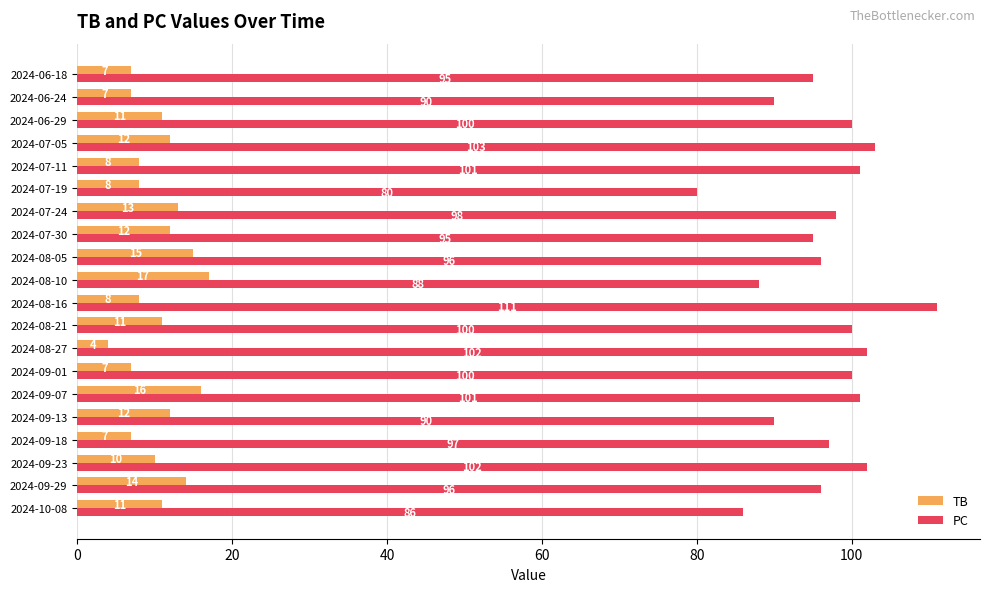

Rank the series at 2024-06-24 from lowest to highest value.

TB, PC